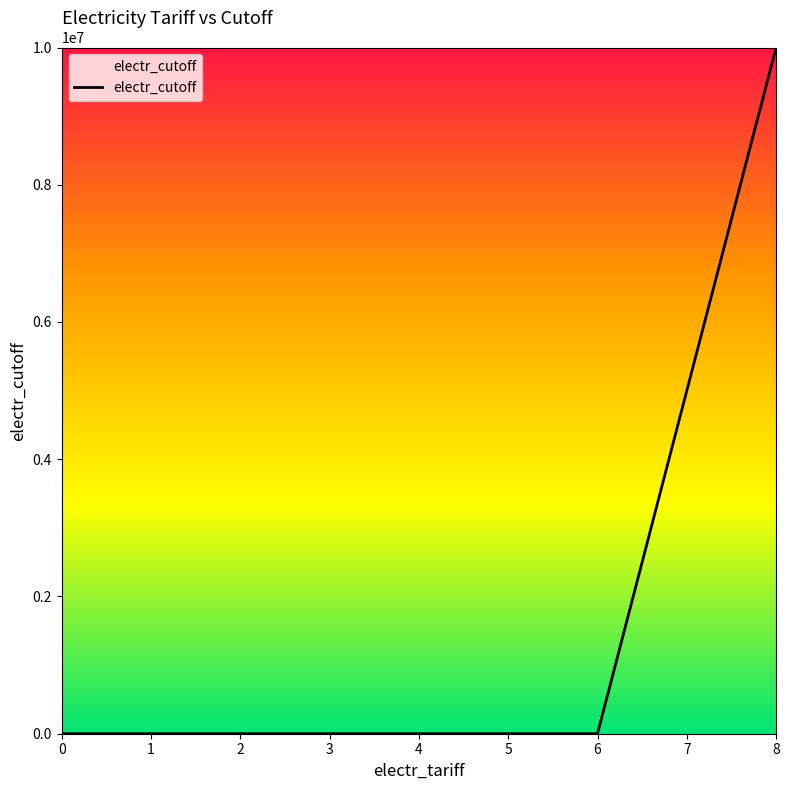

Is it true that the value at 8 is 10000000?

True